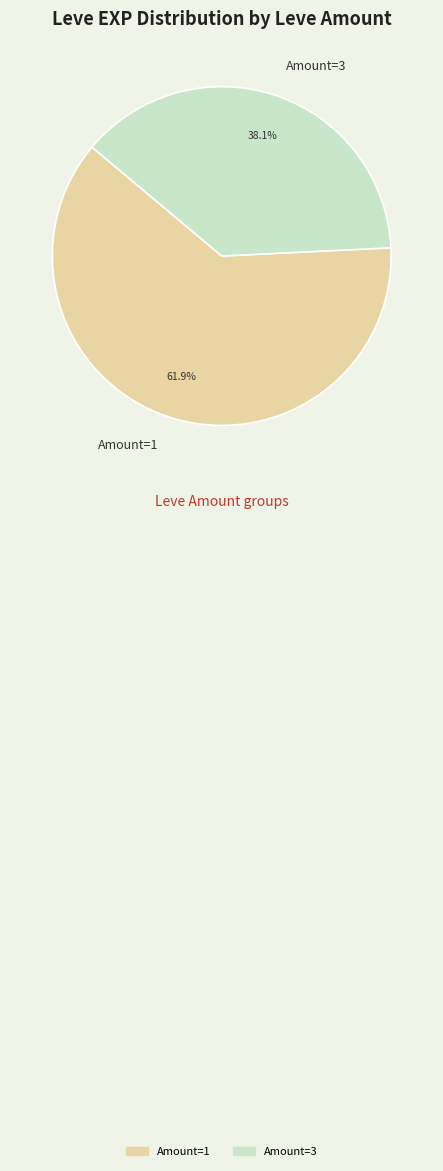

Which category has the smallest portion of the pie?

Amount=3